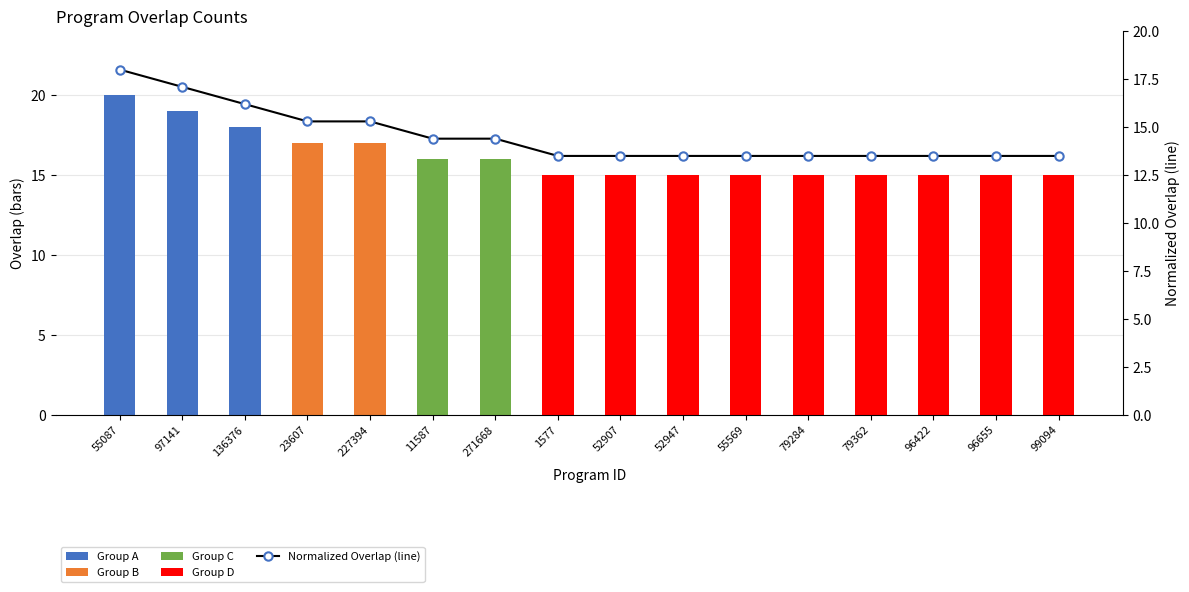

The Normalized Overlap (line) series shows 3.5 at 227394. True or false?

False